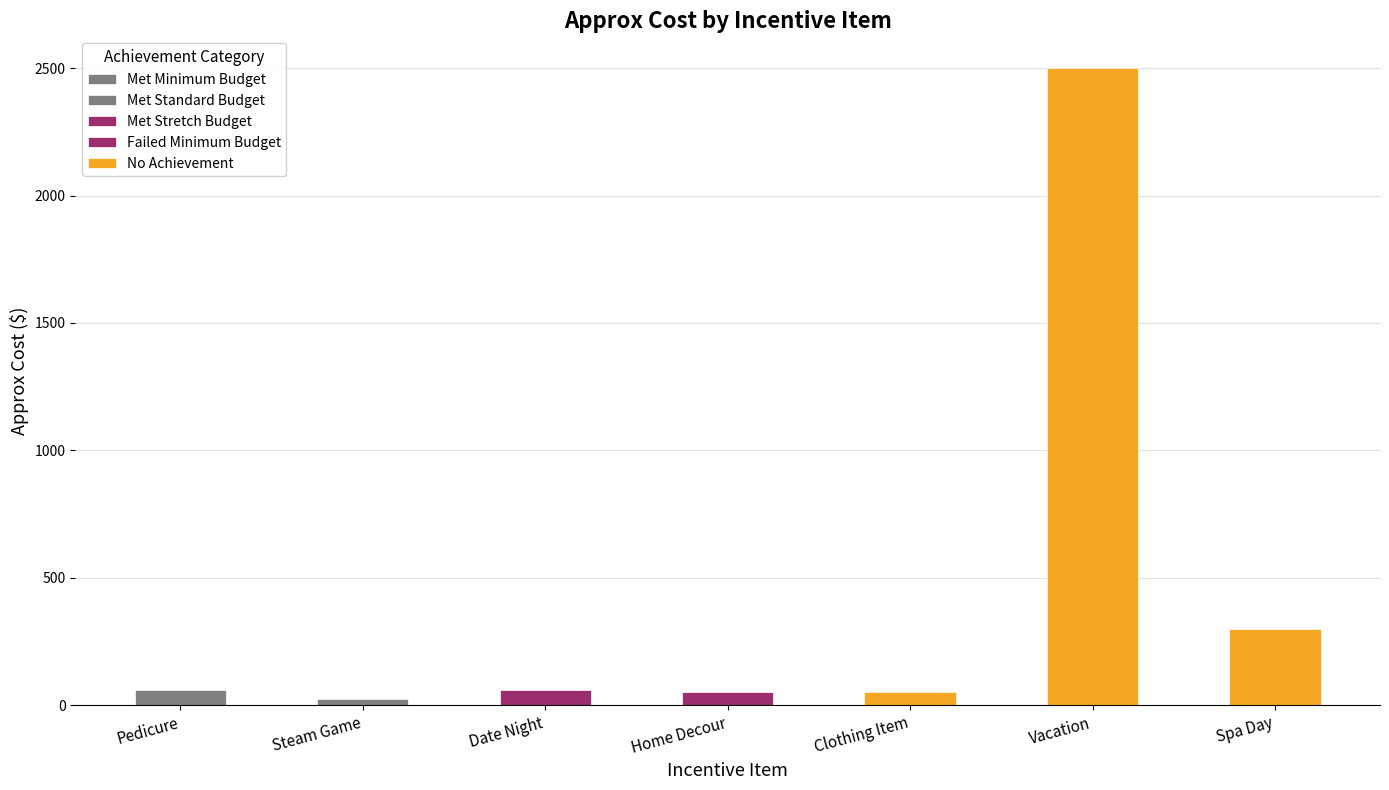

What is the label of the 3rd bar from the left?

Date Night